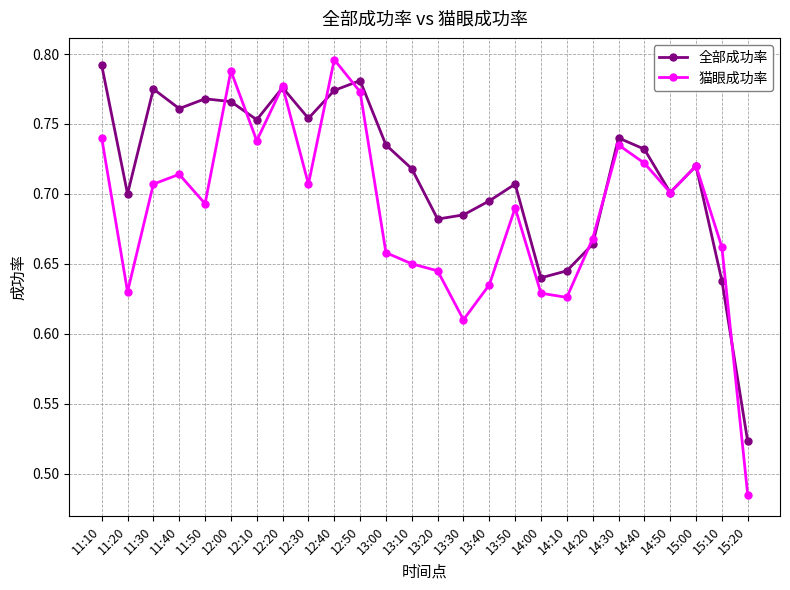

Between which two adjacent categories do 猫眼成功率 and 全部成功率 first intersect?

11:50 and 12:00